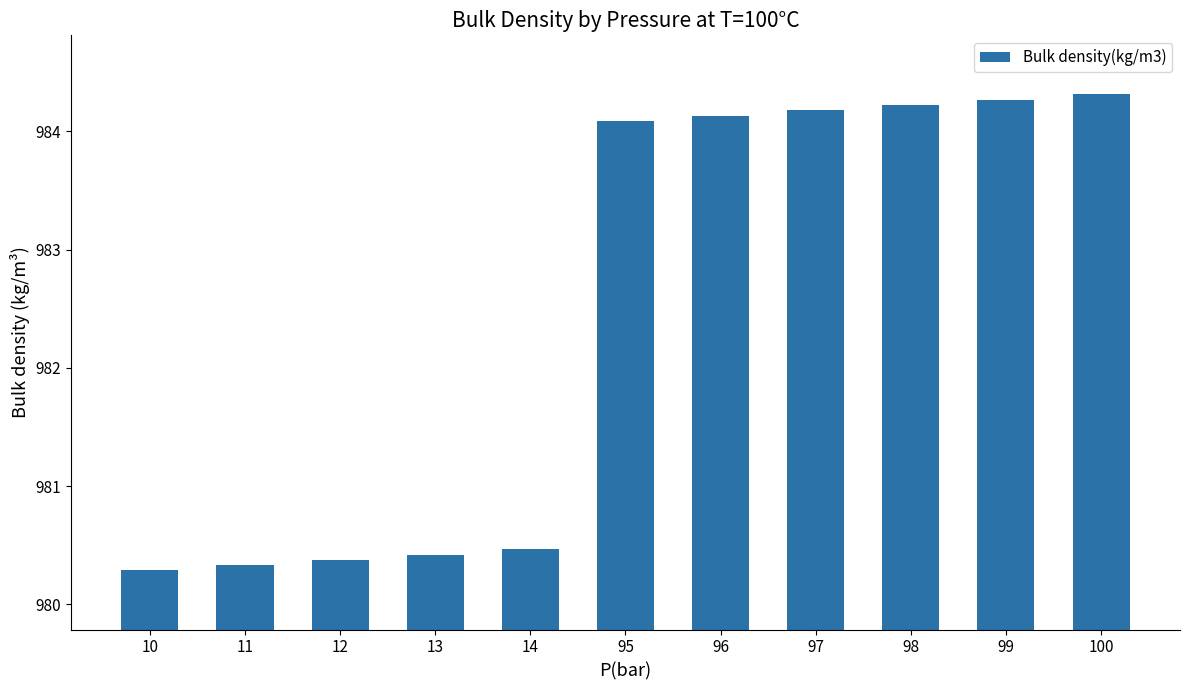

Rank the categories by value from highest to lowest.

100, 99, 98, 97, 96, 95, 14, 13, 12, 11, 10